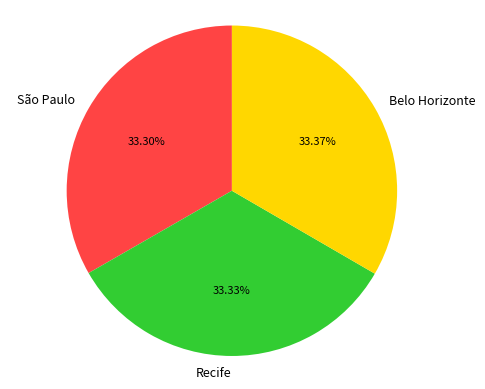

Does Belo Horizonte represent more than half of the total?

No